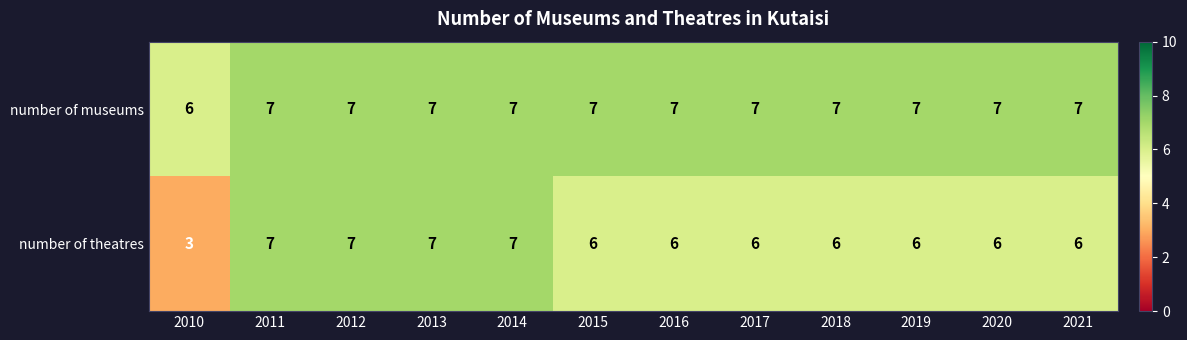

The number of museums series shows 7 at 2014. True or false?

True